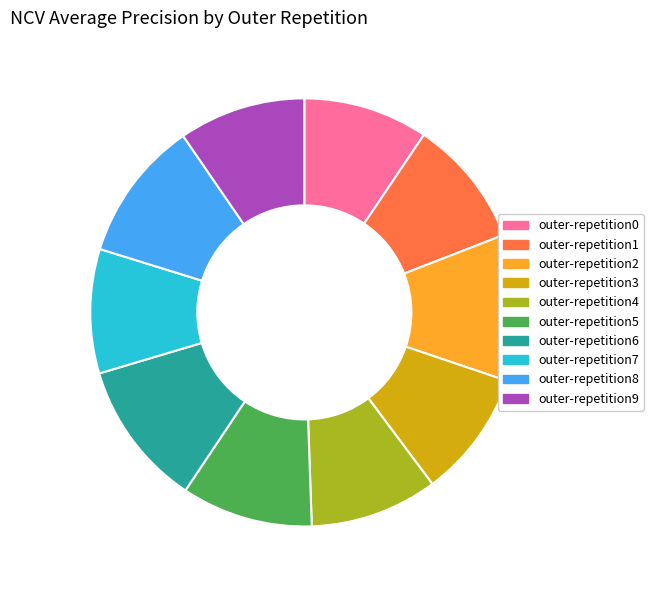

Is there any slice that represents more than half of the pie?

No